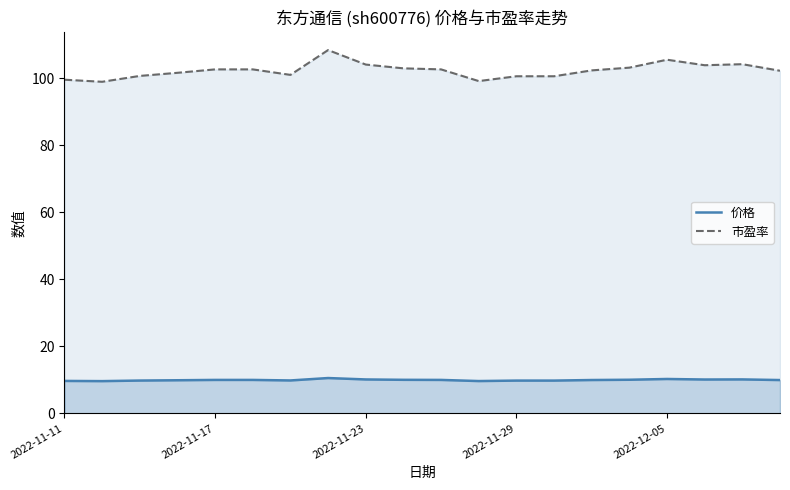

What is the lowest value of the 价格 series?

9.6